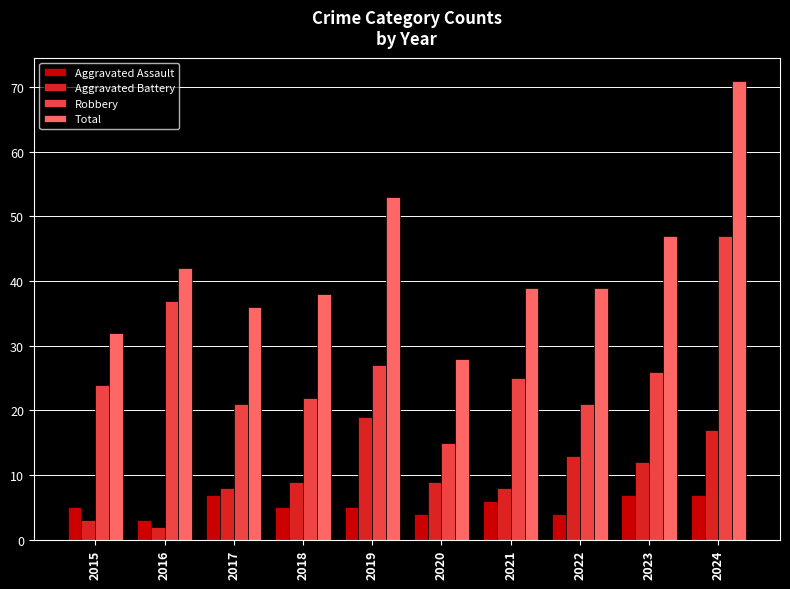

Is it true that Robbery equals 35 at 2017?

False